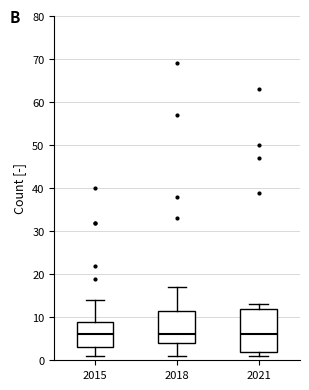

Reading left to right, transcribe this box plot: for each box, give where its median line is, the range the box spans, and where its two whiskers end, as read against the y-axis. The values are not printed on the chart, so give them approximately, as read against the axis.

2015: median 6, box 3 to 9, whiskers 1 to 14
2018: median 6, box 4 to 12, whiskers 1 to 17
2021: median 6, box 2 to 12, whiskers 1 to 13